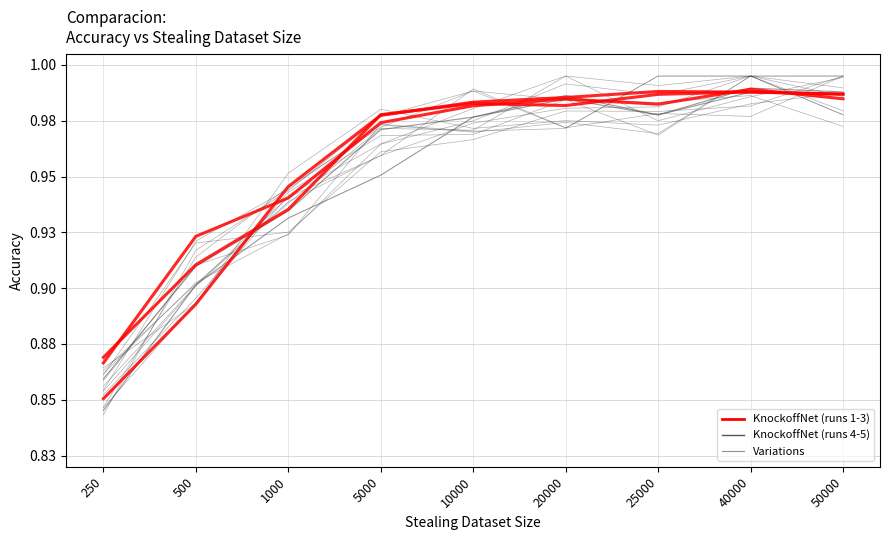

What is the sum of all KnockoffNet values?

8.6